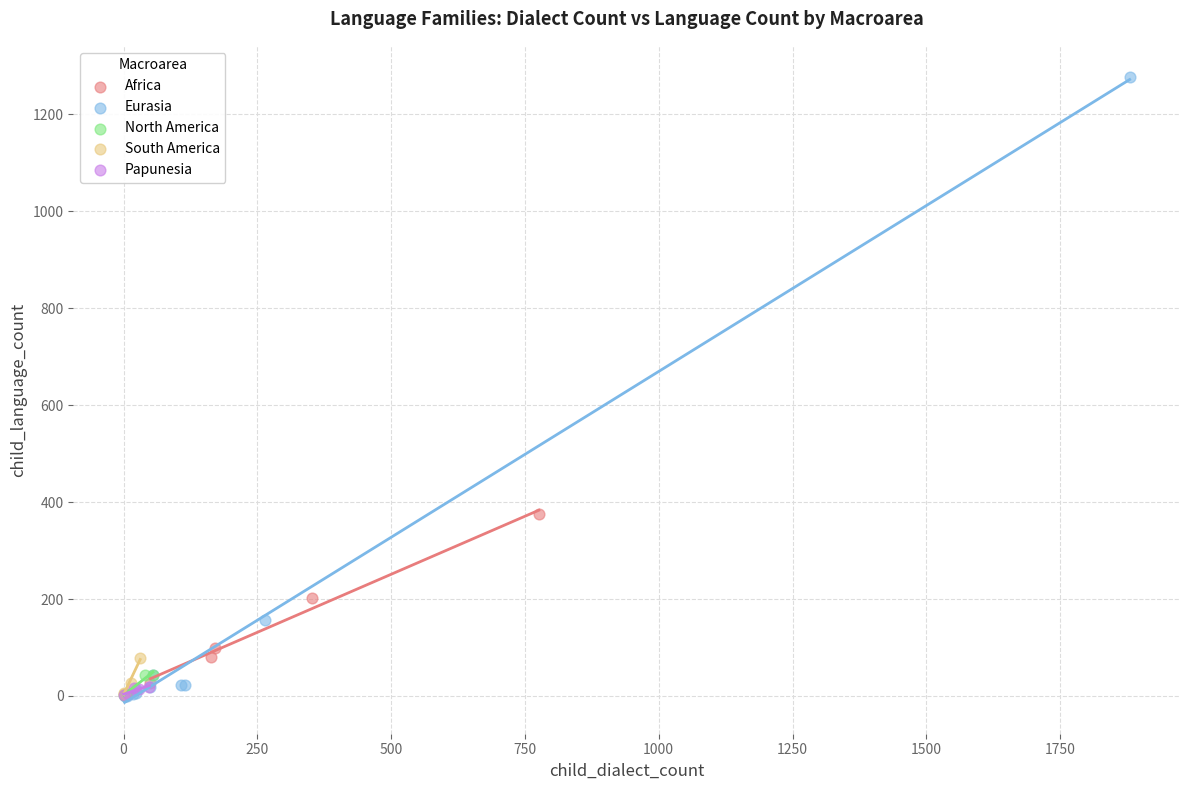

Which series contains the highest Y value?

Eurasia